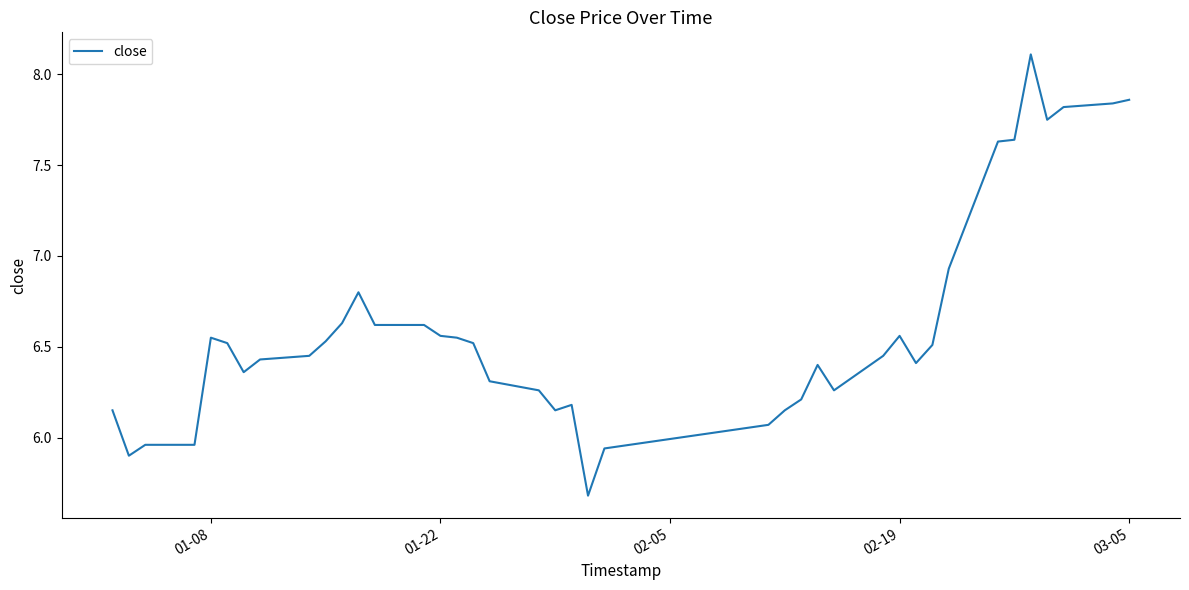

Does the chart display data point markers on the line(s)?

No